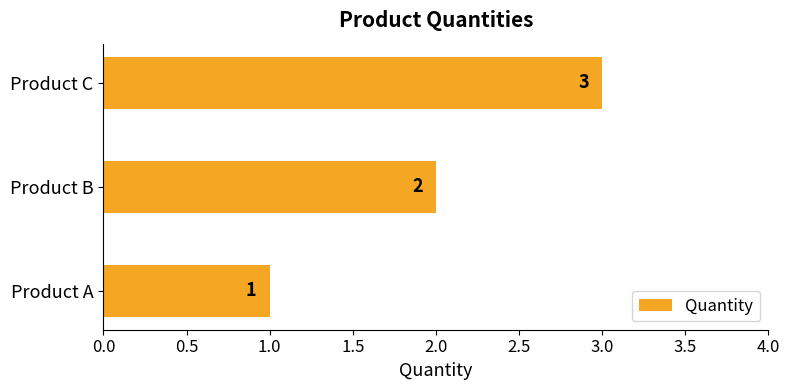

Does the chart contain stacked bars?

No